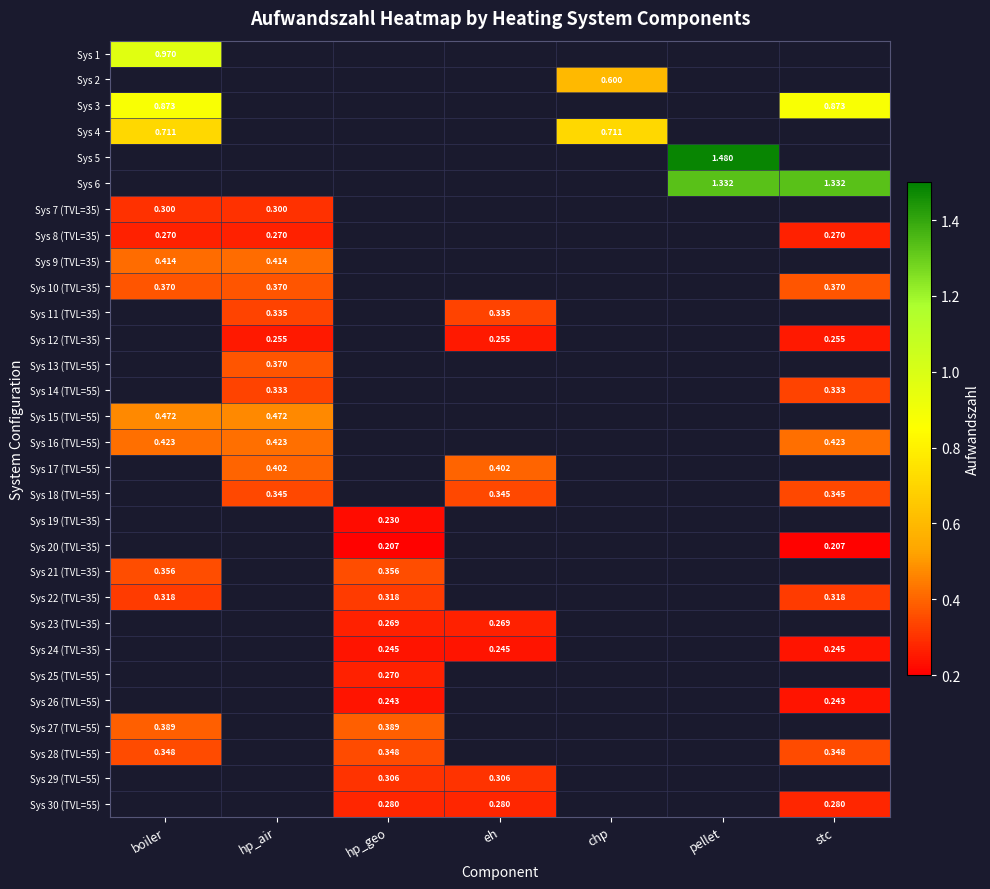

Count the number of data series in this chart.

30